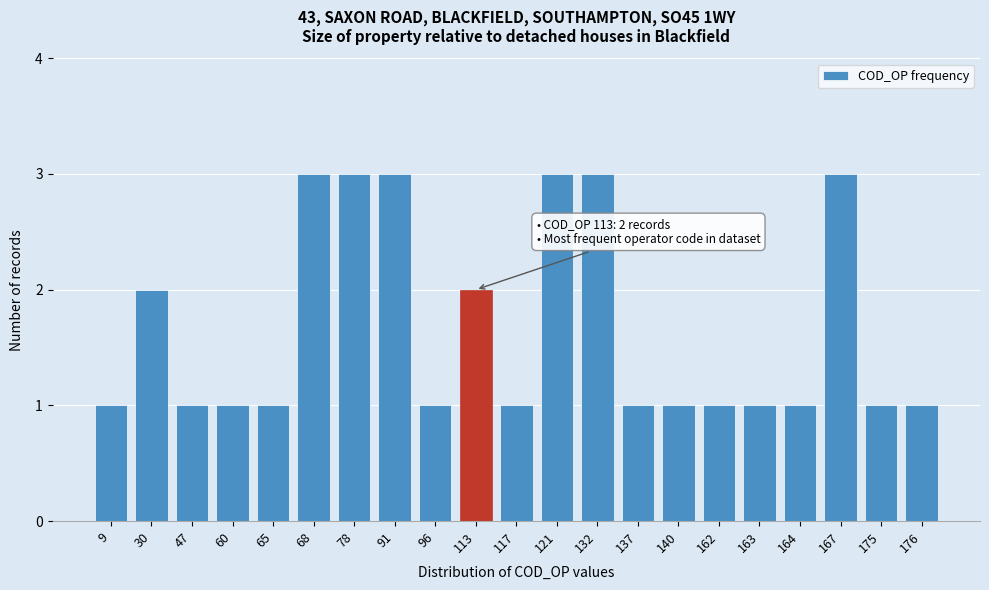

Reading left to right, extract all data points from this chart.

1	2	1	1	1	3	3	3	1	2	1	3	3	1	1	1	1	1	3	1	1